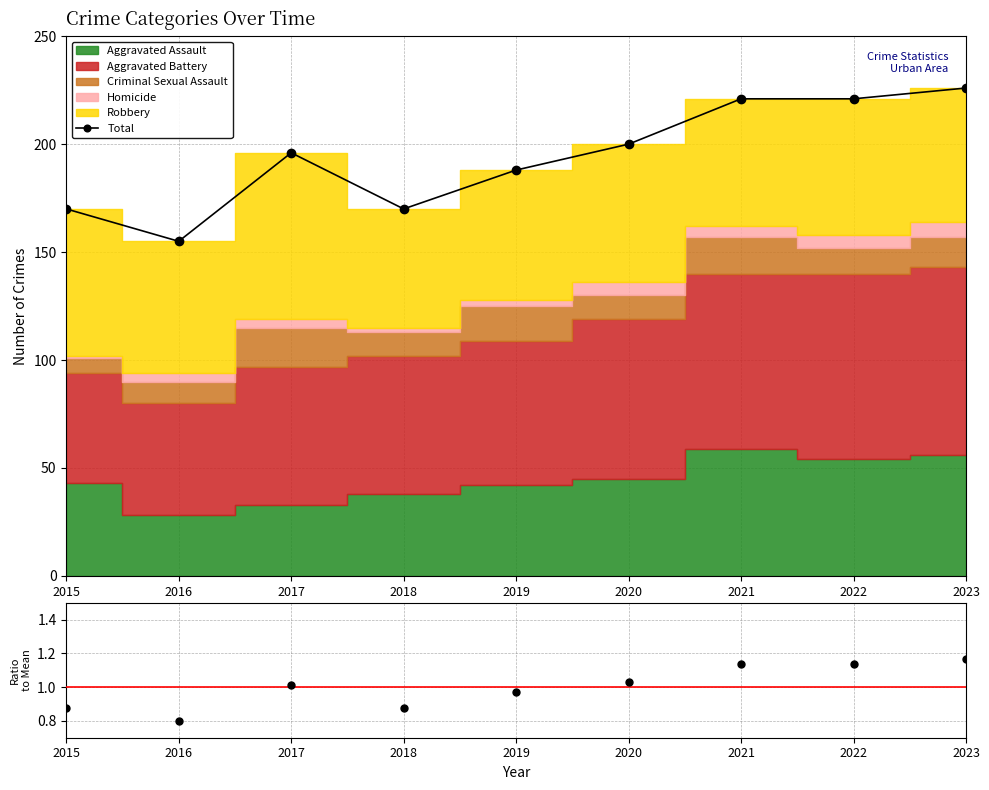

Where is the first local minimum for Total?

2016